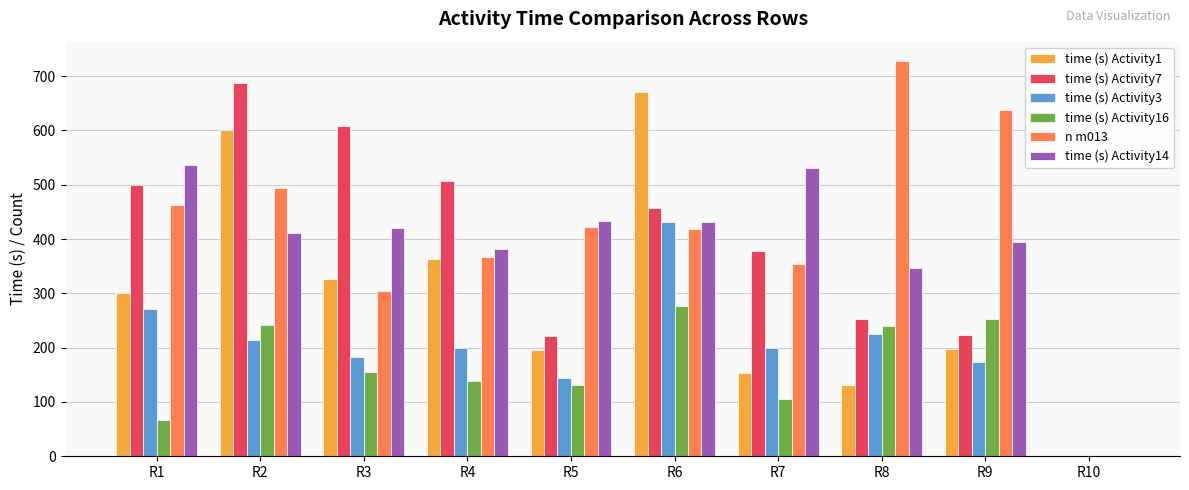

What is the sum of the time (s) Activity14 values at R2 and R7?

942